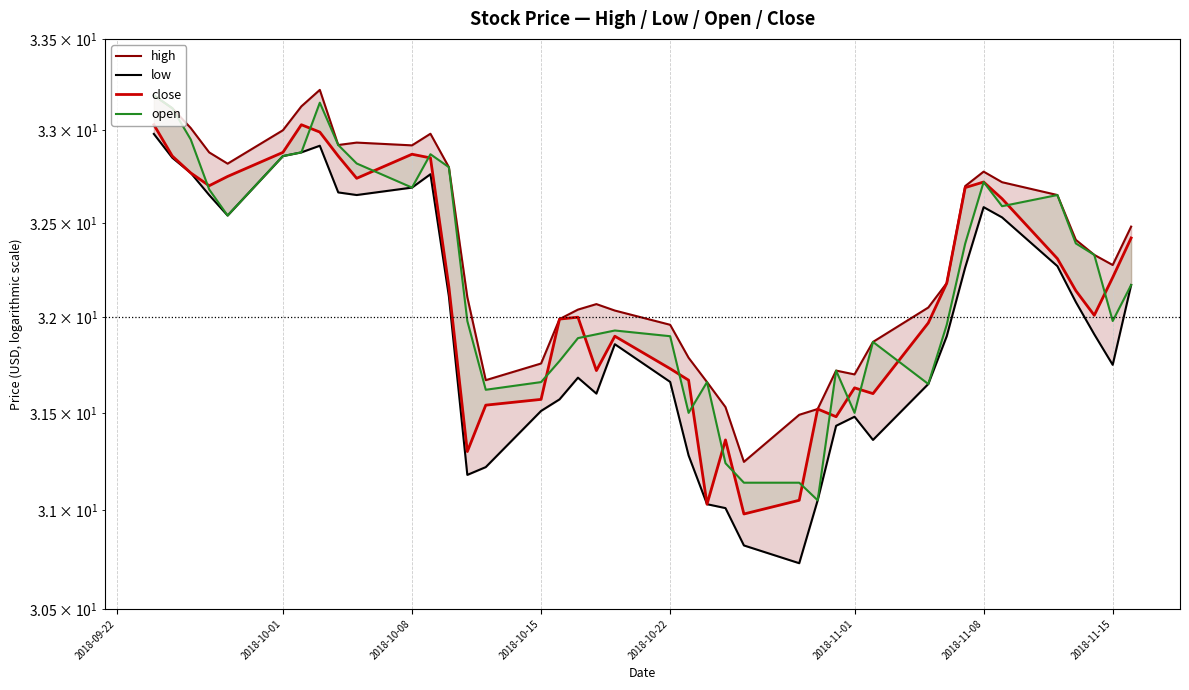

What is the difference between the second highest and second lowest values in the low series?

2.1